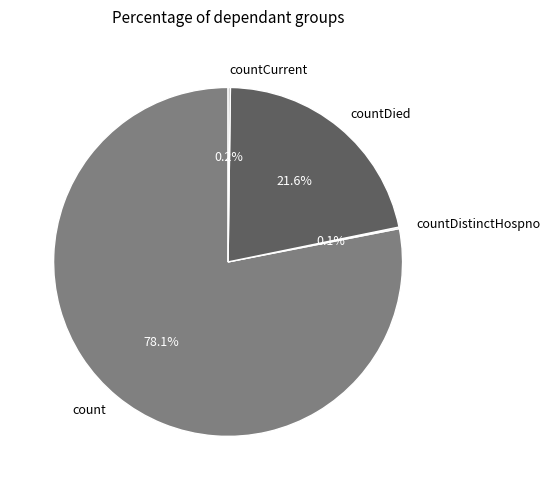

Which slice represents more than half of the pie?

count